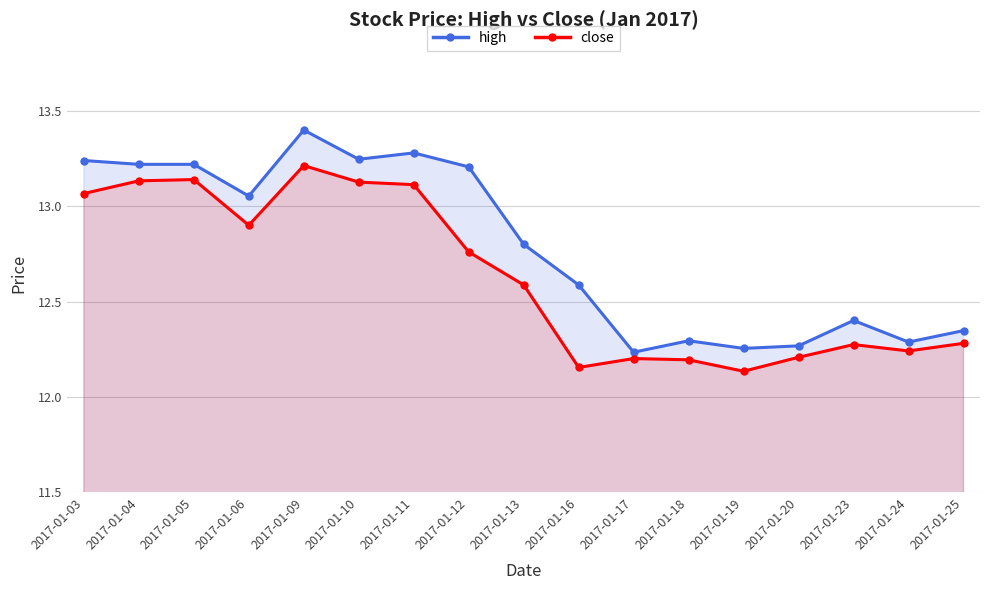

What is the difference between the second highest and minimum values in the high series?

1.0